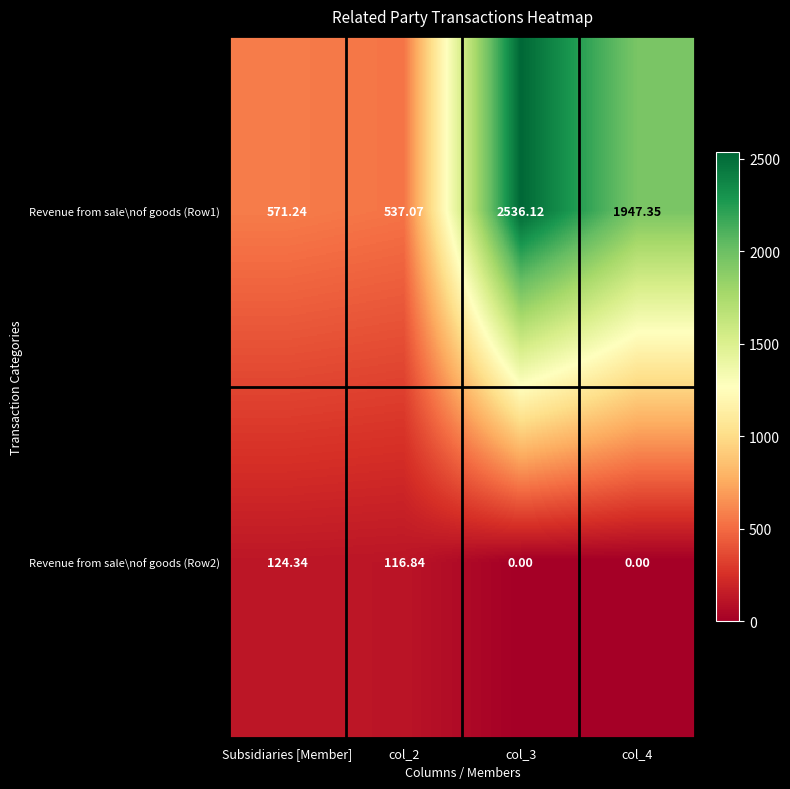

At which label does Revenue from sale\nof goods (Row2) reach its peak?

Subsidiaries [Member]